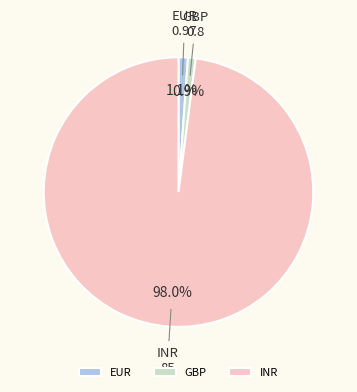

Is it true that INR is 98% of the pie?

True